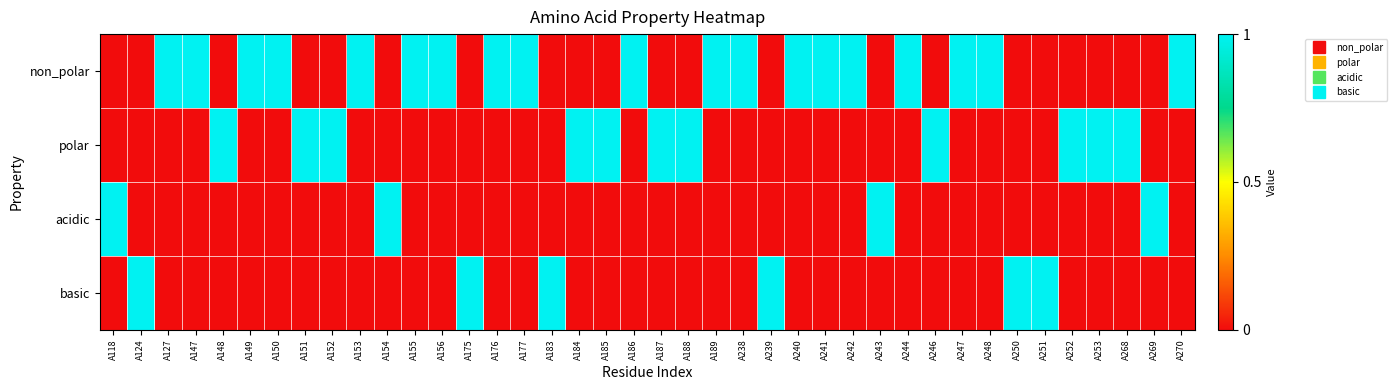

Which series changed the most between A118 and A153?

non_polar